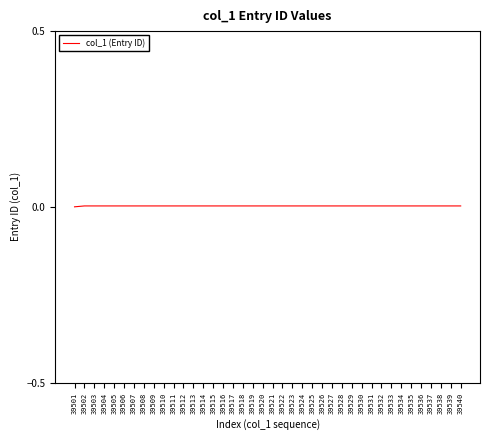

Does the chart have visible grid lines?

No